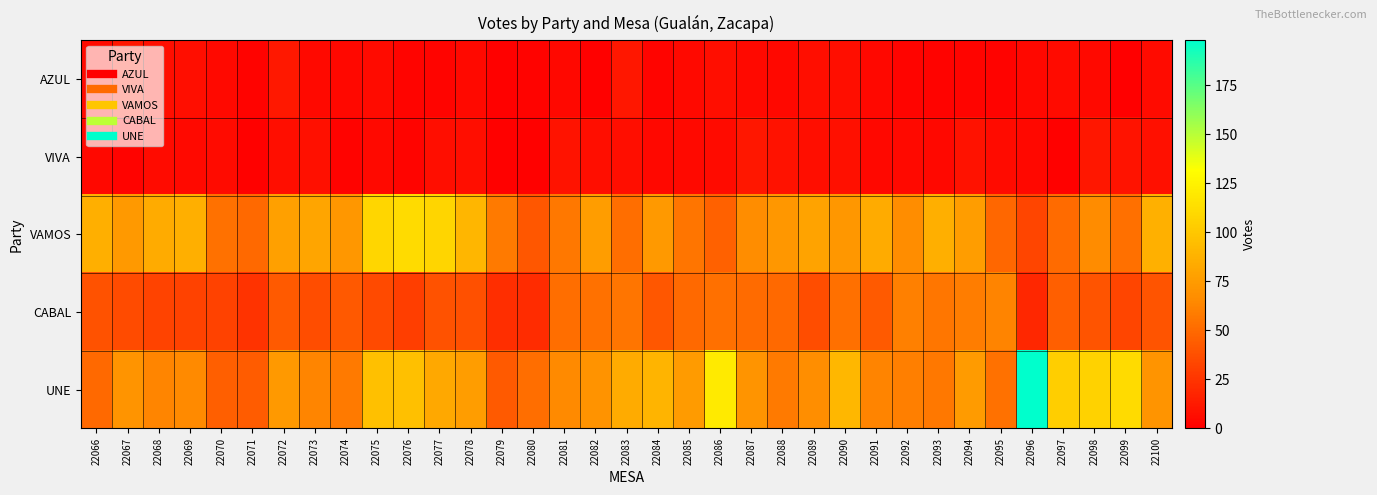

At which category is the sum across all series the highest?

22096